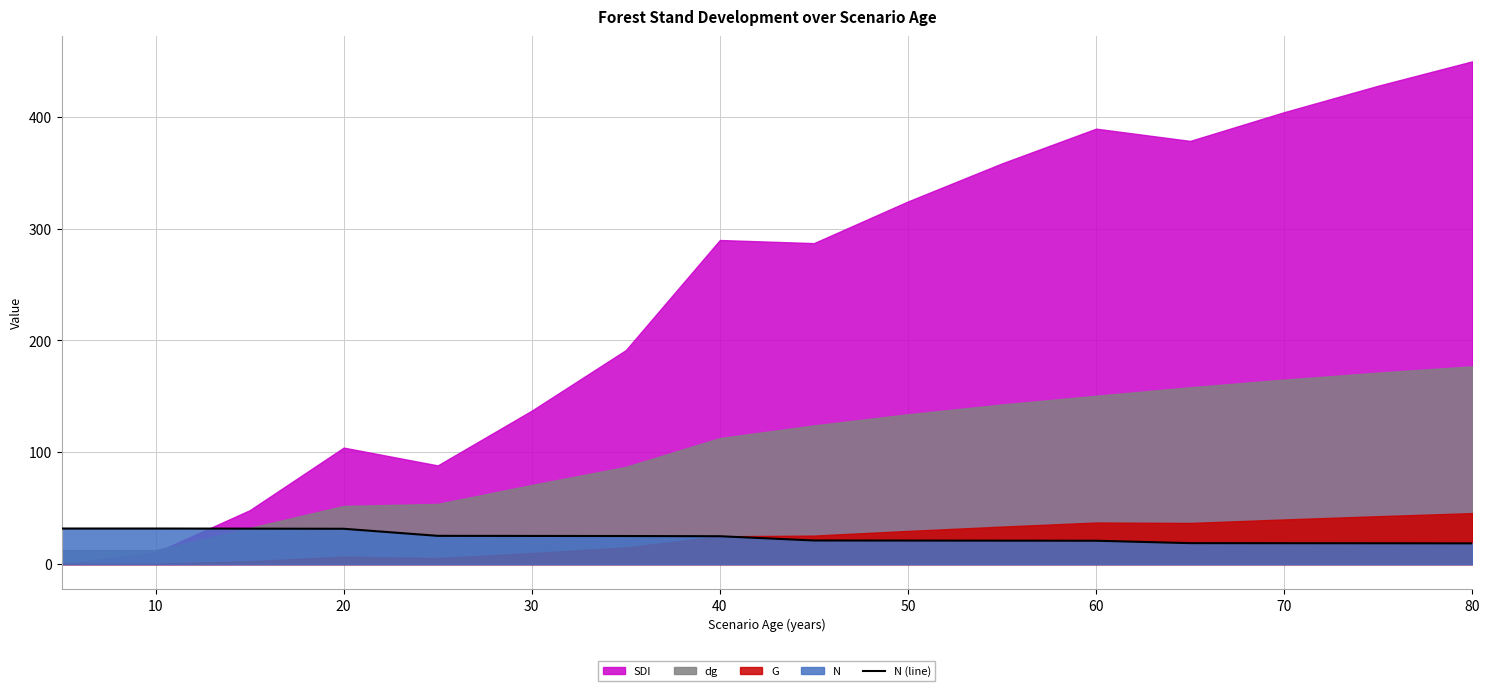

What is the maximum value for N (line)?

31.8